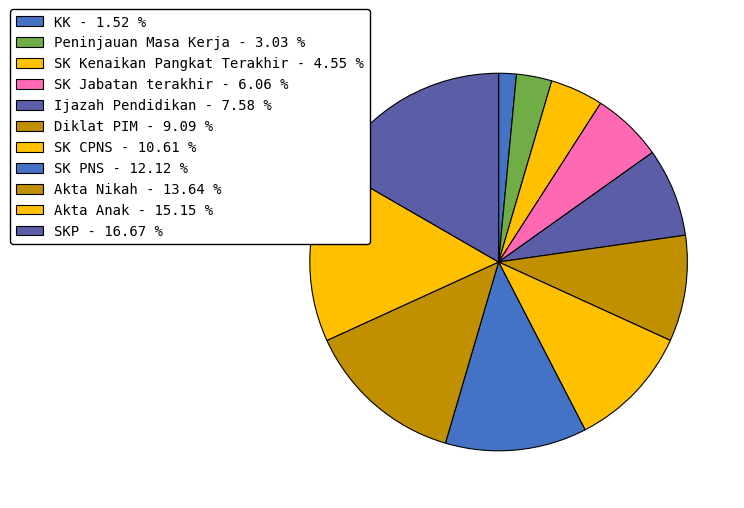

The KK slice represents 13% of the pie. True or false?

False